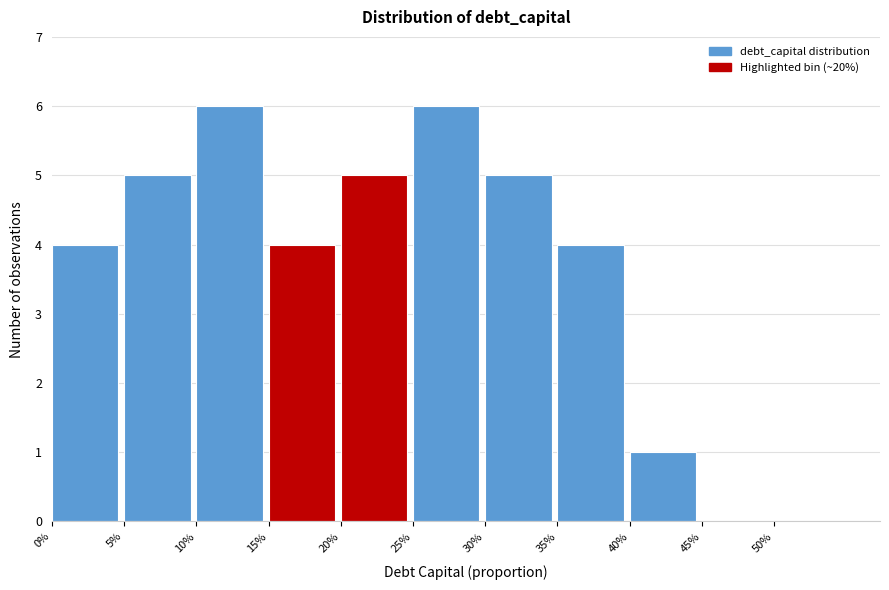

Reading right to left, extract all data points from this chart.

50%=0	45%=0	40%=1	35%=4	30%=5	25%=6	20%=5	15%=4	10%=6	5%=5	0%=4